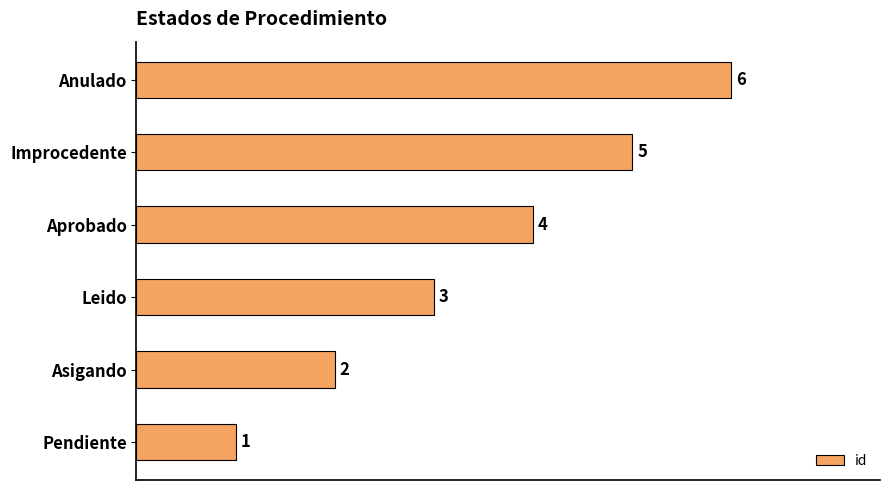

Count the values in the range 2 to 5.

4